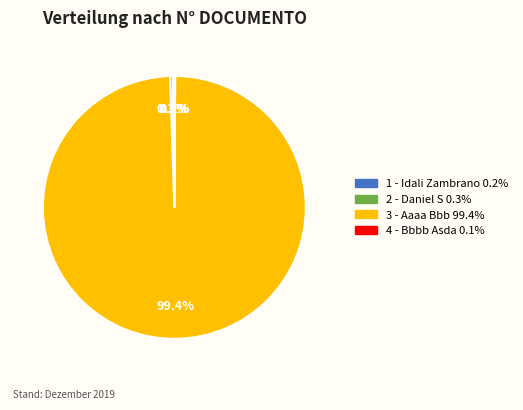

Is there a majority slice in this chart?

Yes